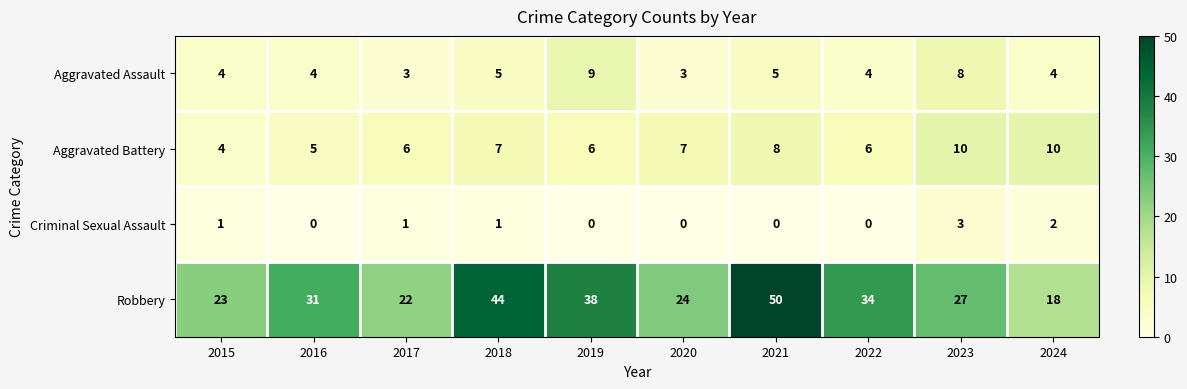

True or false: Aggravated Assault has a value of 4 at 2019.

False